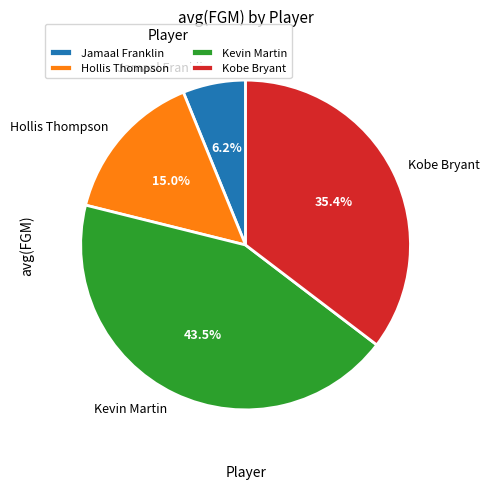

To the nearest percent, what portion does Hollis Thompson represent?

15%